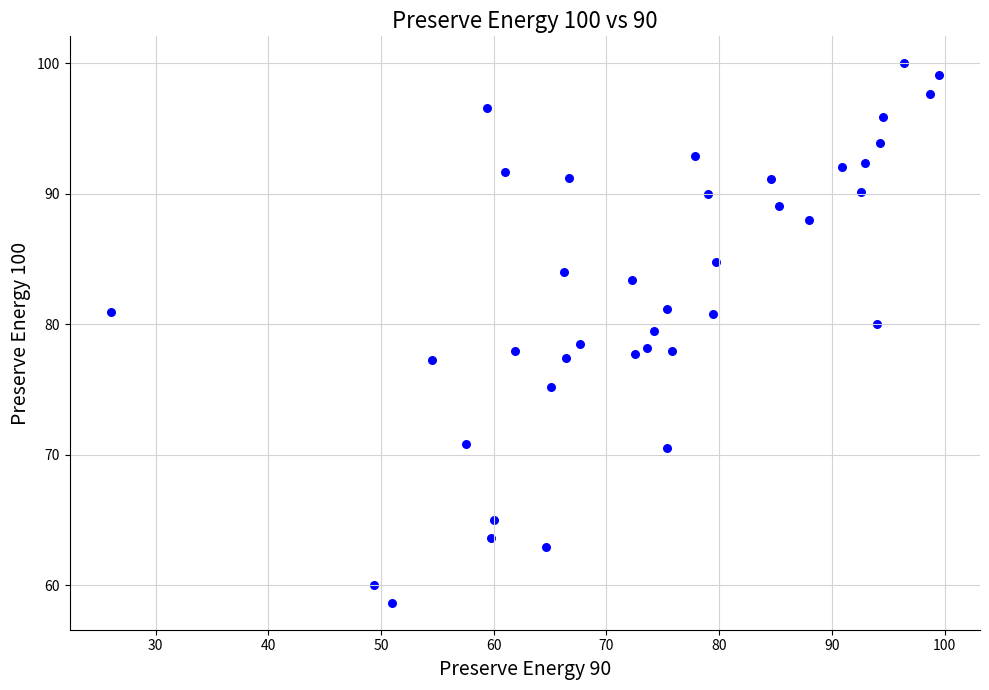

What is the range of X values (max minus min)?

73.4